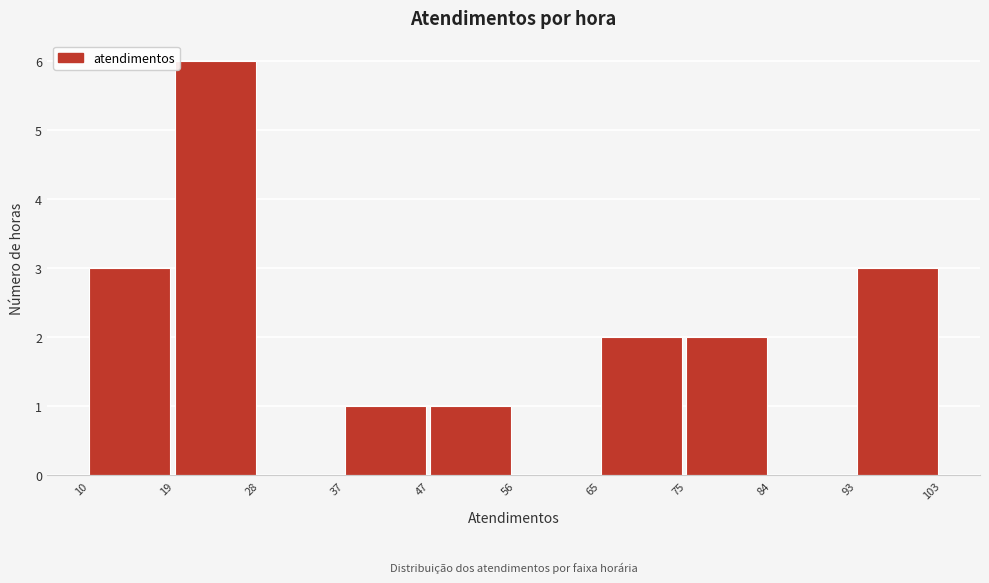

Reading left to right, transcribe this chart: for each bar, give the range it covers on the x-axis and its height. The values are not printed on the chart, so give them approximately, as read against the axis.

10 to 19: 3
19 to 28: 6
28 to 37: 0
37 to 47: 1
47 to 56: 1
56 to 65: 0
65 to 75: 2
75 to 84: 2
84 to 93: 0
93 to 103: 3